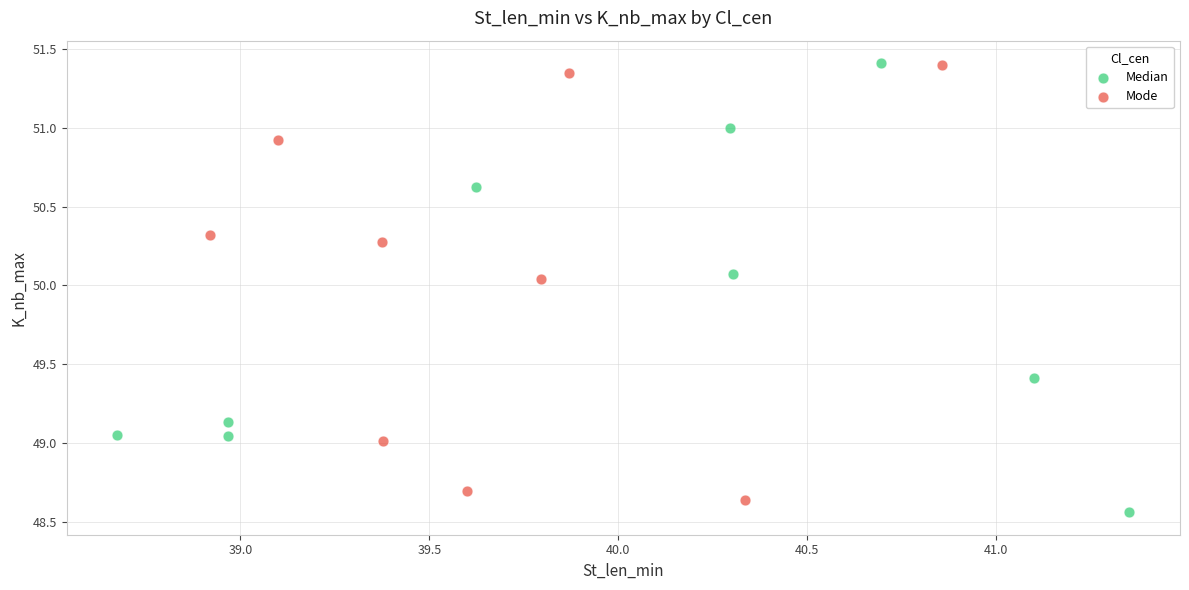

What are all the series names shown in the legend?

Median, Mode